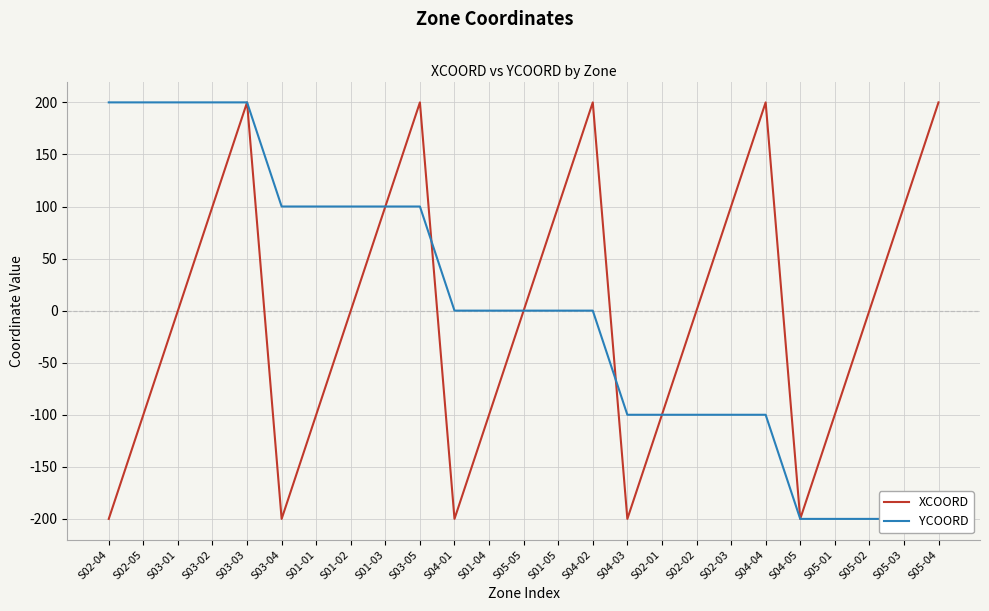

Reading left to right, list all the values displayed in this chart.

XCOORD: S02-04=-200	S02-05=-100	S03-01=0	S03-02=100	S03-03=200	S03-04=-200	S01-01=-100	S01-02=0	S01-03=100	S03-05=200	S04-01=-200	S01-04=-100	S05-05=0	S01-05=100	S04-02=200	S04-03=-200	S02-01=-100	S02-02=0	S02-03=100	S04-04=200	S04-05=-200	S05-01=-100	S05-02=0	S05-03=100	S05-04=200
YCOORD: S02-04=200	S02-05=200	S03-01=200	S03-02=200	S03-03=200	S03-04=100	S01-01=100	S01-02=100	S01-03=100	S03-05=100	S04-01=0	S01-04=0	S05-05=0	S01-05=0	S04-02=0	S04-03=-100	S02-01=-100	S02-02=-100	S02-03=-100	S04-04=-100	S04-05=-200	S05-01=-200	S05-02=-200	S05-03=-200	S05-04=-200